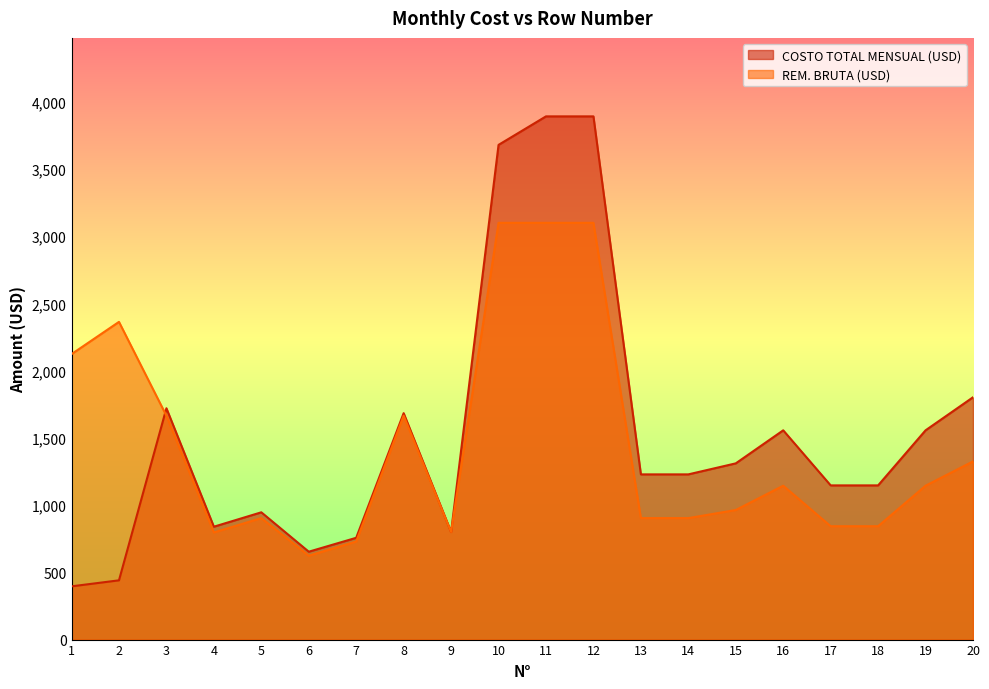

How many interior local valleys does the REM. BRUTA (USD) series have?

3